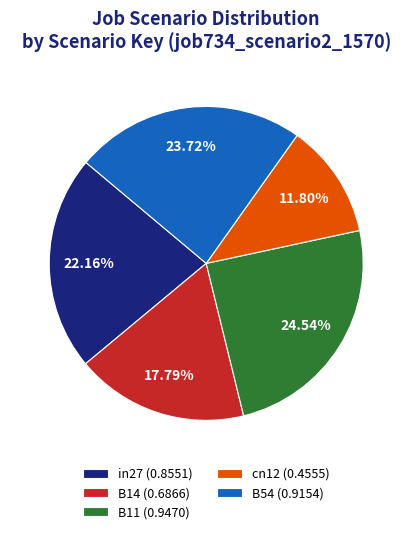

To the nearest percent, what percentage of the pie is in27?

22%